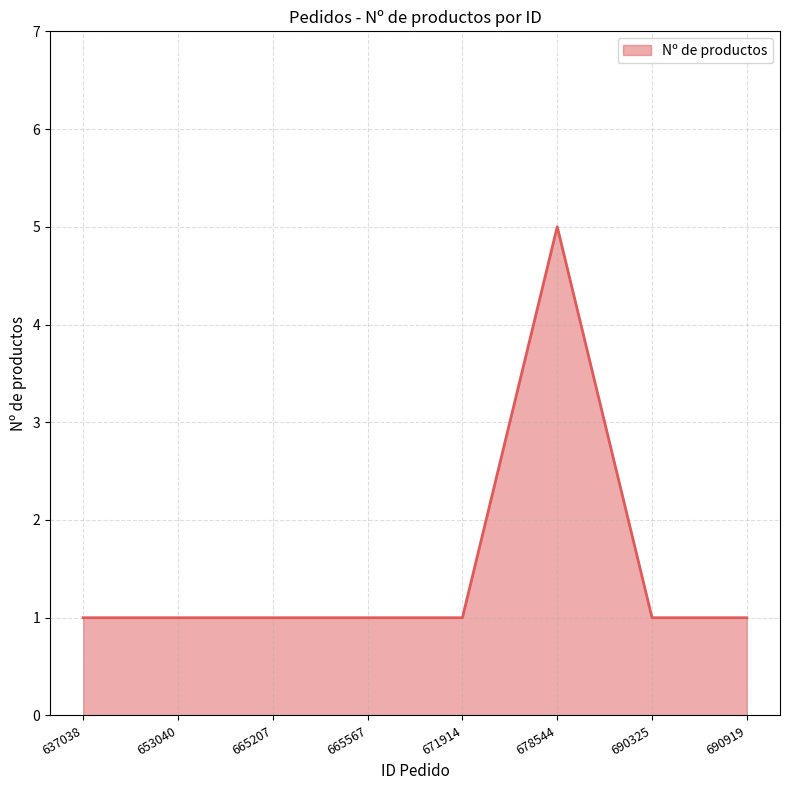

Reading left to right, transcribe all the data shown in this chart.

637038=1	653040=1	665207=1	665567=1	671914=1	678544=5	690325=1	690919=1